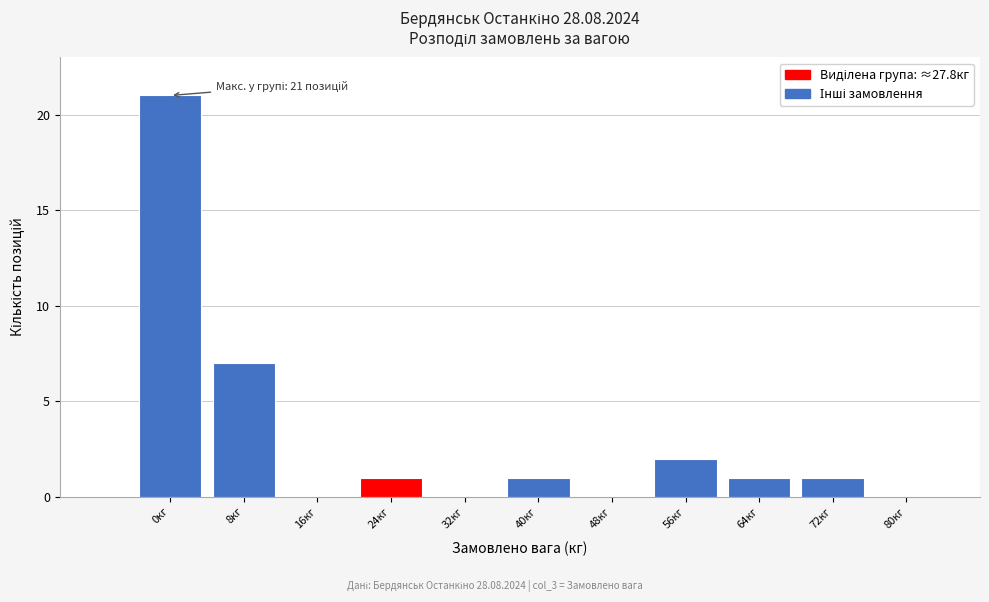

Is it true that the value at 64кг is 1?

True